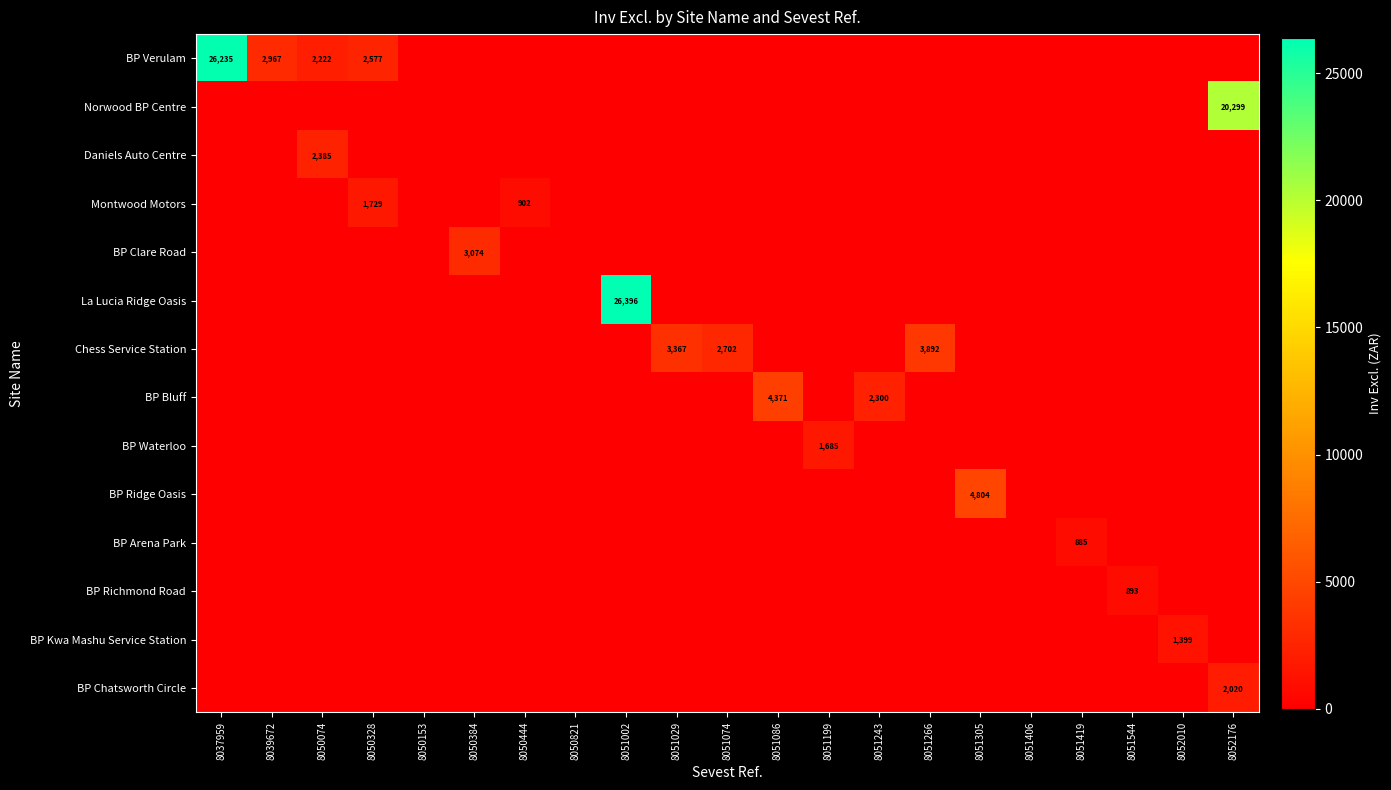

True or false: BP Verulam has a value of 1035 at 8039672.

False